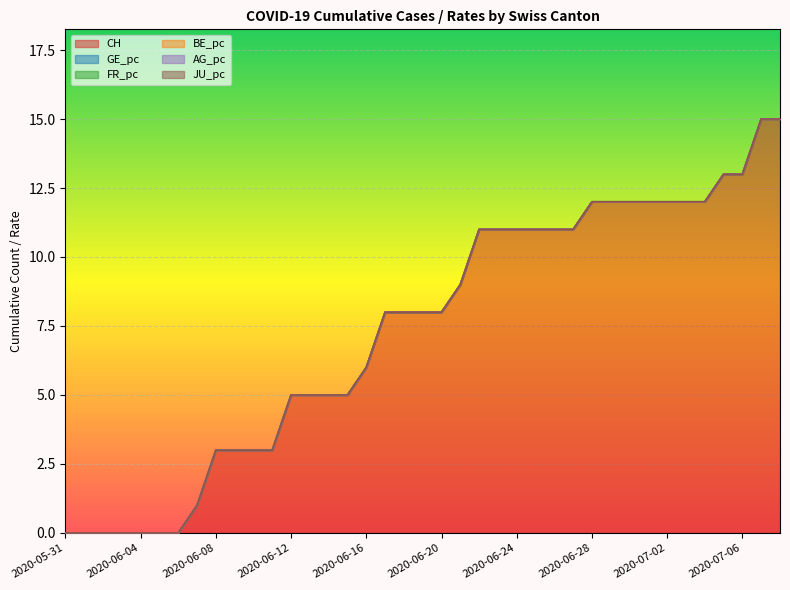

Reading right to left, what are all the values shown in this chart?

CH: 15.0	15.0	13.0	13.0	12.0	12.0	12.0	12.0	12.0	12.0	12.0	11.0	11.0	11.0	11.0	11.0	11.0	9.0	8.0	8.0	8.0	8.0	6.0	5.0	5.0	5.0	5.0	3.0	3.0	3.0	3.0	1.0	0.0	0.0	0.0	0.0	0.0	0.0	0.0
GE_pc: 0.0	0.0	0.0	0.0	0.0	0.0	0.0	0.0	0.0	0.0	0.0	0.0	0.0	0.0	0.0	0.0	0.0	0.0	0.0	0.0	0.0	0.0	0.0	0.0	0.0	0.0	0.0	0.0	0.0	0.0	0.0	0.0	0.0	0.0	0.0	0.0	0.0	0.0	0.0
FR_pc: 0.0	0.0	0.0	0.0	0.0	0.0	0.0	0.0	0.0	0.0	0.0	0.0	0.0	0.0	0.0	0.0	0.0	0.0	0.0	0.0	0.0	0.0	0.0	0.0	0.0	0.0	0.0	0.0	0.0	0.0	0.0	0.0	0.0	0.0	0.0	0.0	0.0	0.0	0.0
BE_pc: 0.0	0.0	0.0	0.0	0.0	0.0	0.0	0.0	0.0	0.0	0.0	0.0	0.0	0.0	0.0	0.0	0.0	0.0	0.0	0.0	0.0	0.0	0.0	0.0	0.0	0.0	0.0	0.0	0.0	0.0	0.0	0.0	0.0	0.0	0.0	0.0	0.0	0.0	0.0
AG_pc: 0.0	0.0	0.0	0.0	0.0	0.0	0.0	0.0	0.0	0.0	0.0	0.0	0.0	0.0	0.0	0.0	0.0	0.0	0.0	0.0	0.0	0.0	0.0	0.0	0.0	0.0	0.0	0.0	0.0	0.0	0.0	0.0	0.0	0.0	0.0	0.0	0.0	0.0	0.0
JU_pc: 0.0	0.0	0.0	0.0	0.0	0.0	0.0	0.0	0.0	0.0	0.0	0.0	0.0	0.0	0.0	0.0	0.0	0.0	0.0	0.0	0.0	0.0	0.0	0.0	0.0	0.0	0.0	0.0	0.0	0.0	0.0	0.0	0.0	0.0	0.0	0.0	0.0	0.0	0.0